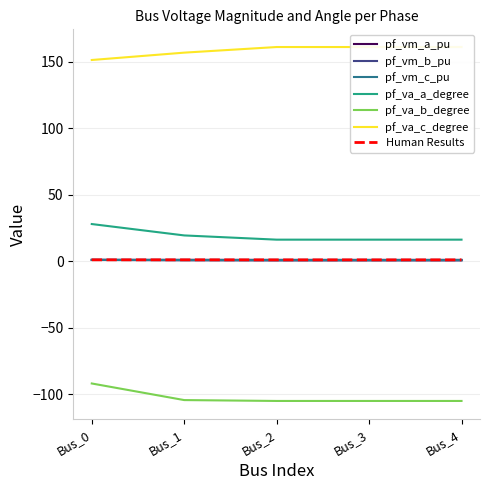

List the labels in order of pf_va_c_degree value, smallest first.

Bus_0, Bus_1, Bus_3, Bus_4, Bus_2